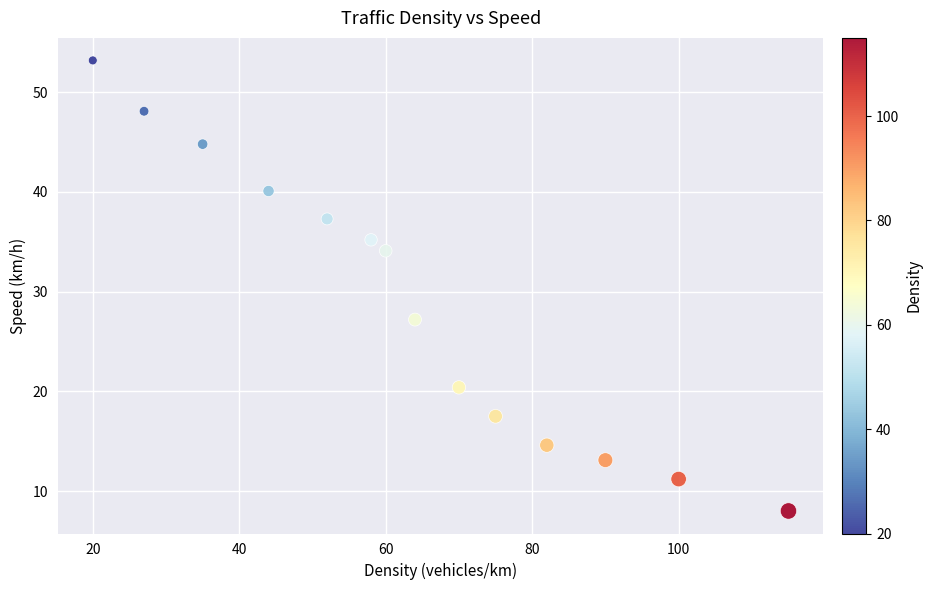

What is the range of X values (max minus min)?

95.0